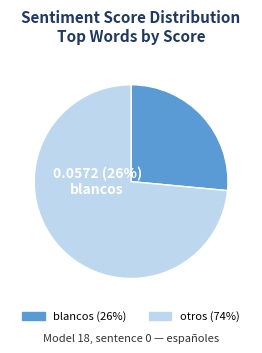

Does any single category account for the majority?

Yes